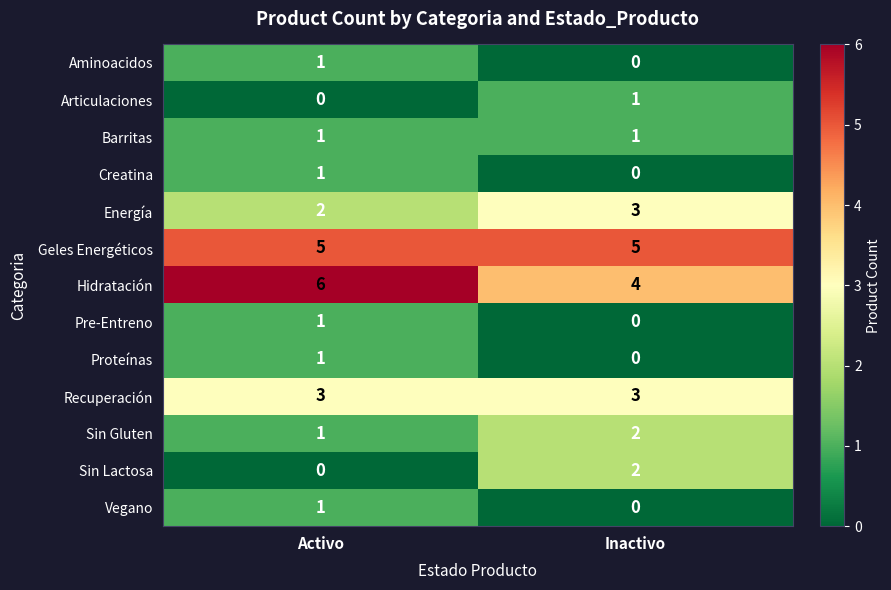

At which label does Hidratación reach its minimum?

Inactivo